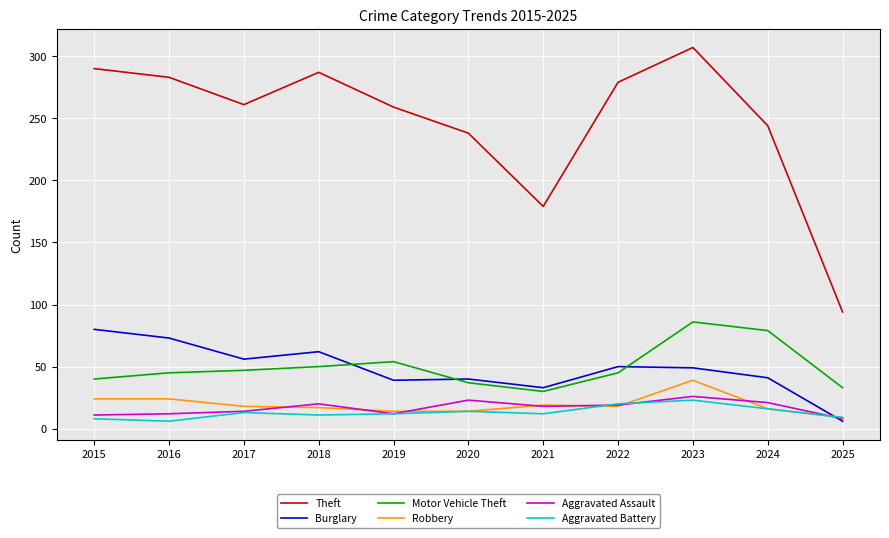

What is the maximum value for Robbery?

39